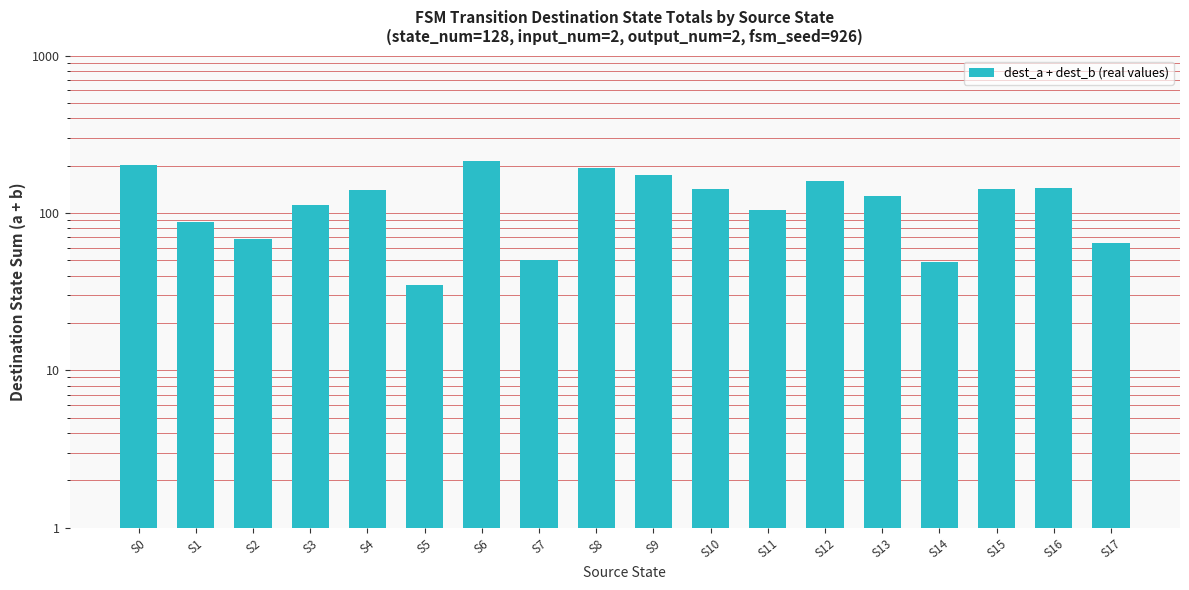

The value at S14 is 34. True or false?

False